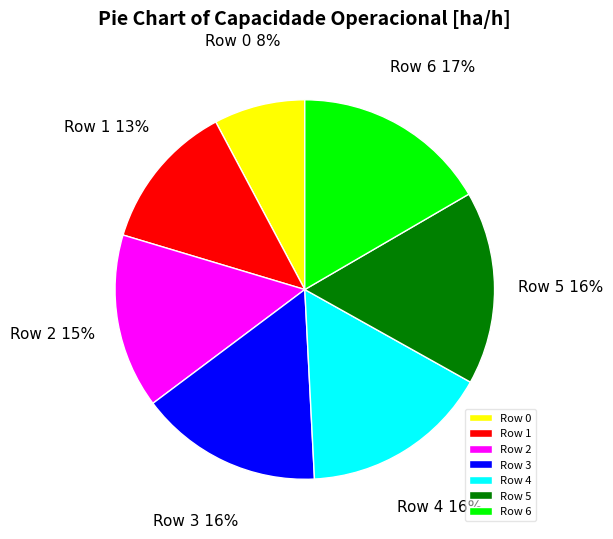

True or false: Row 1 accounts for 21% of the total.

False